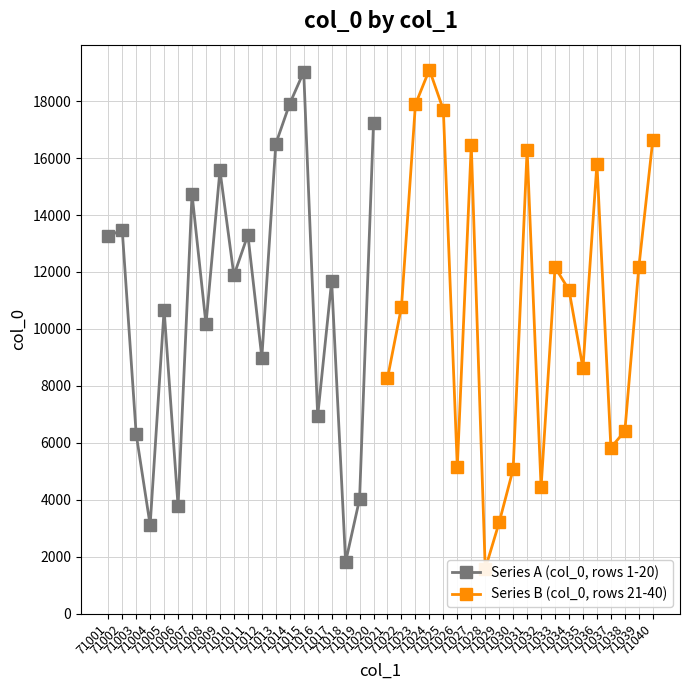

What is the sum of all Series B (col_0, rows 21-40) values?

214937